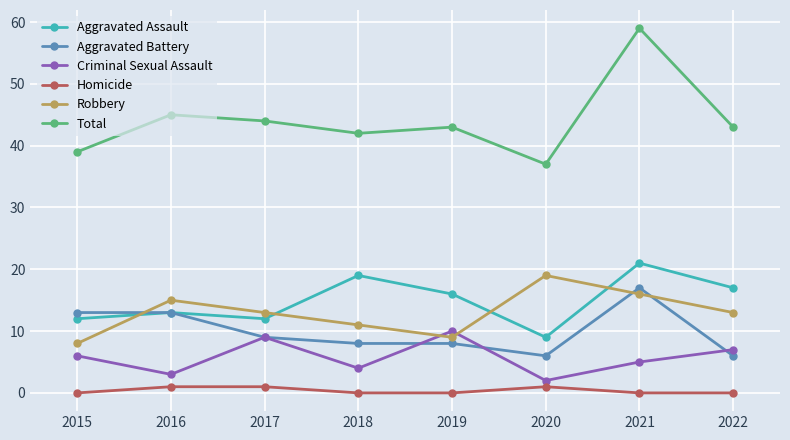

What is the value of the Total point at the 6th from the left?

37